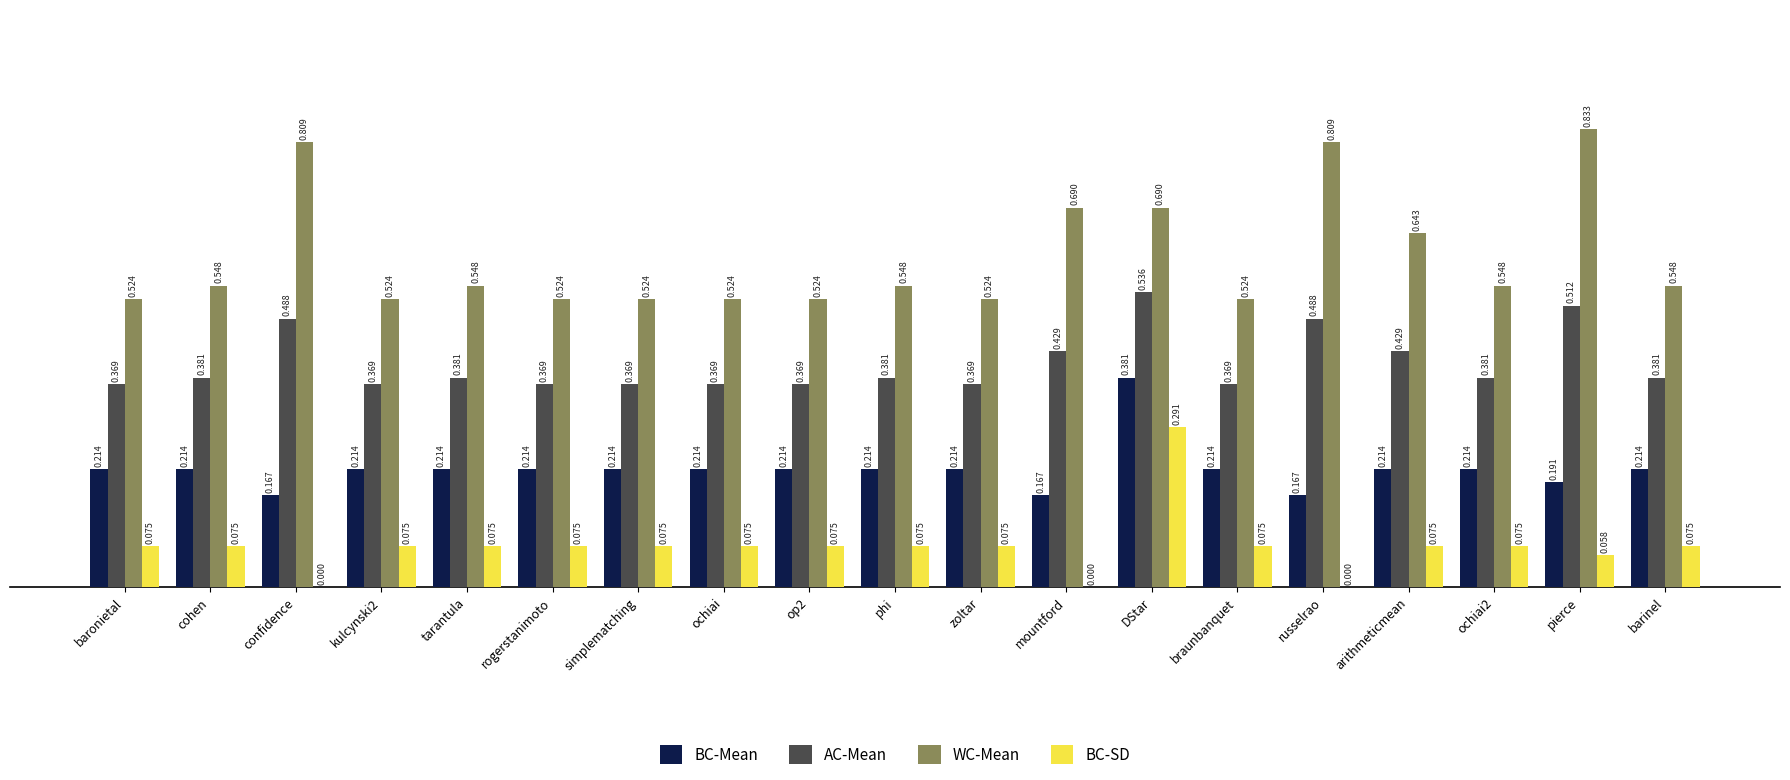

At which category is the sum across all series the highest?

DStar